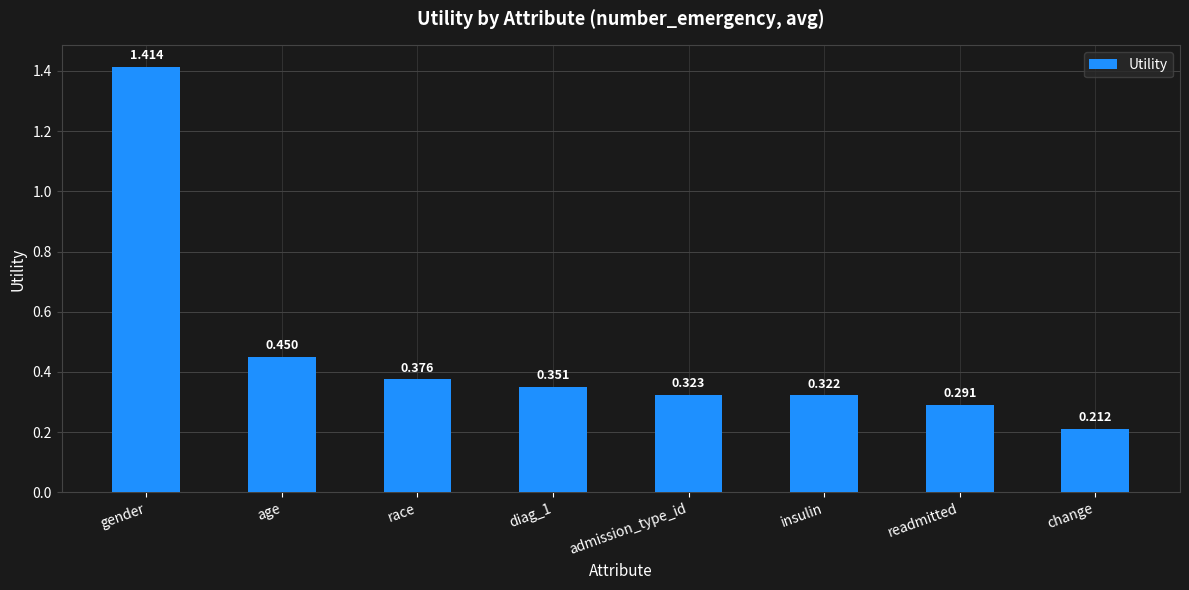

Count the values in the range 0 to 1.

7